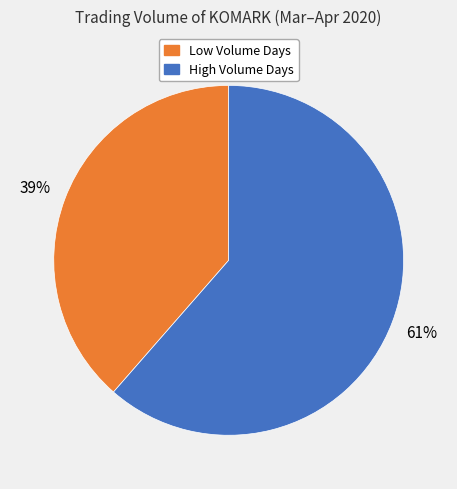

Rank the categories by value from highest to lowest.

High Volume Days, Low Volume Days